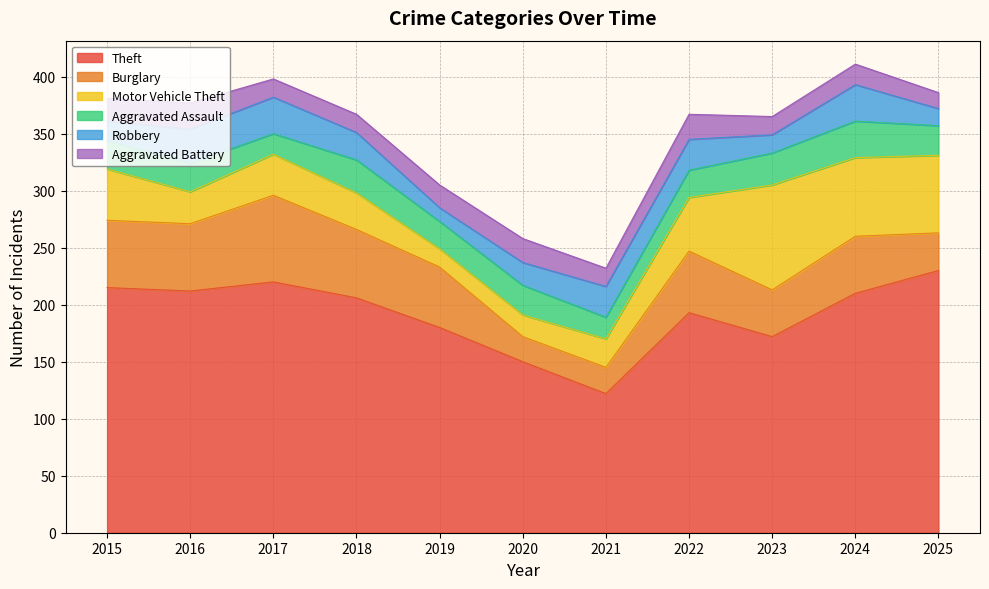

How many series are shown in this chart?

6